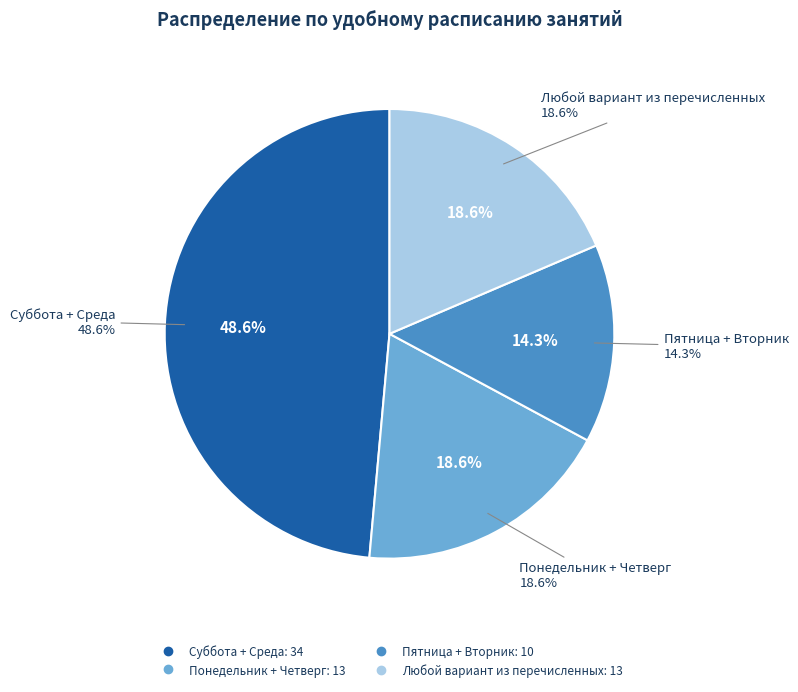

To the nearest percent, what portion does Пятница + Вторник represent?

14%